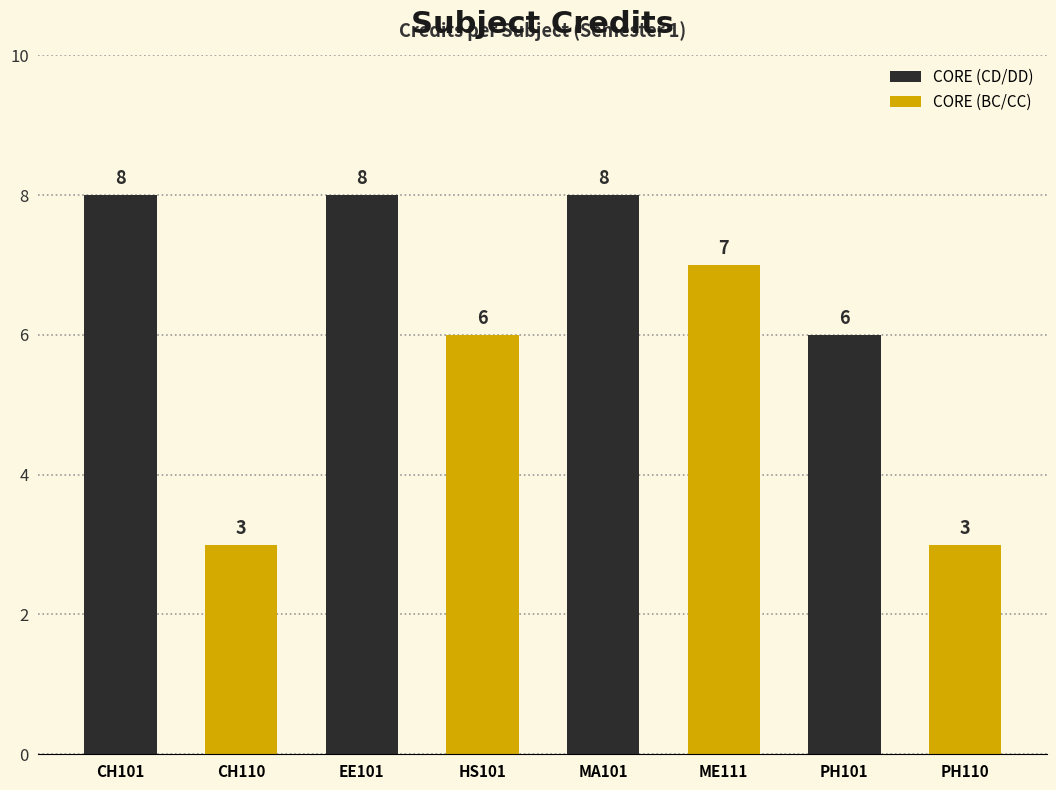

At MA101, list the series in order from largest to smallest.

CORE (CD/DD), CORE (BC/CC)